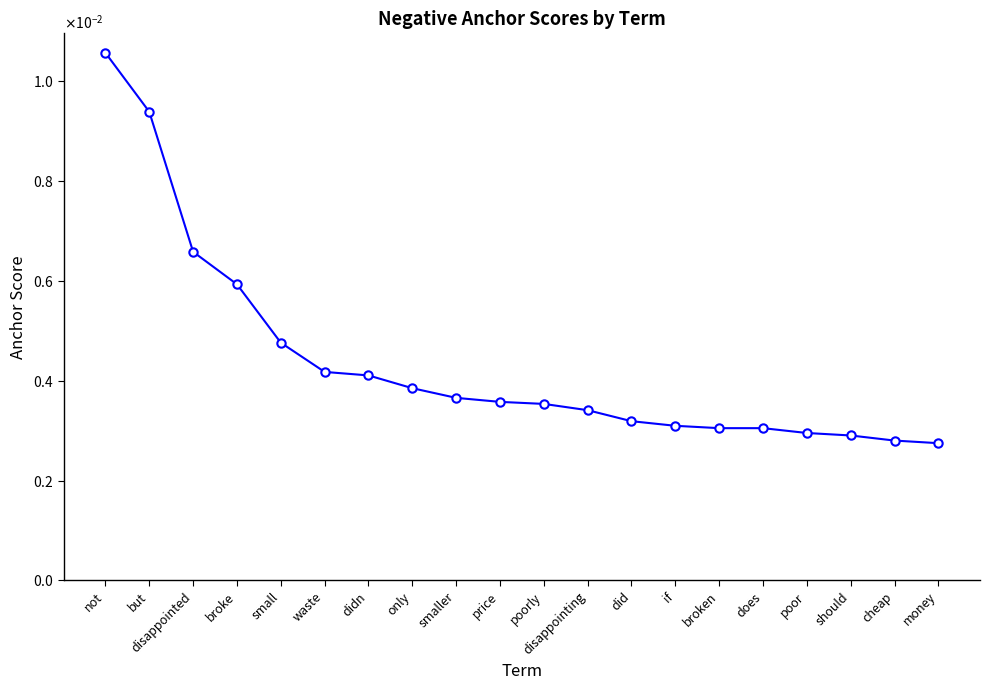

Does the chart have visible grid lines?

No